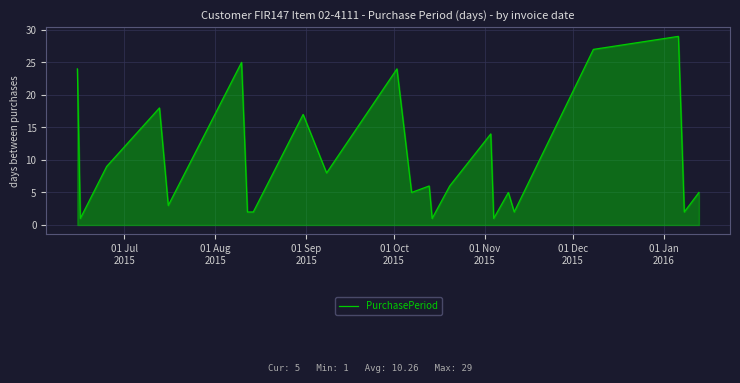

What is the minimum value shown in the chart?

1